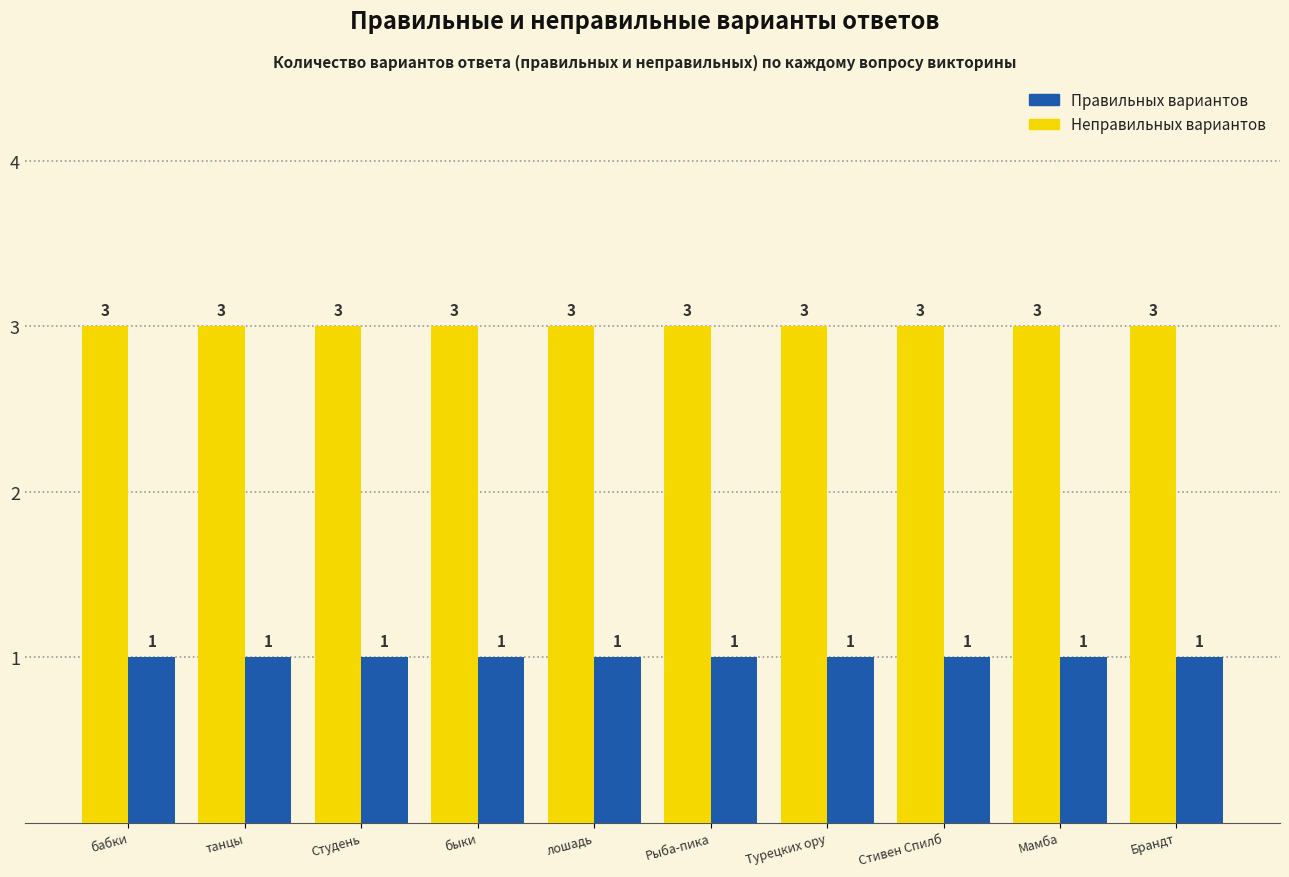

How many groups of bars are there?

10